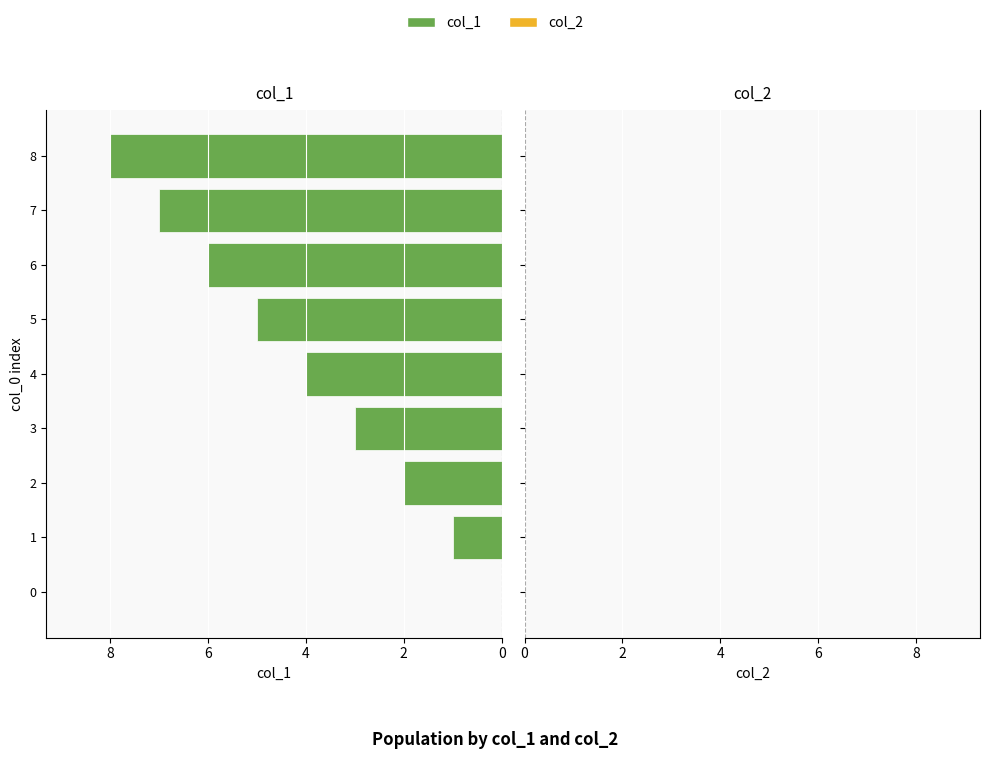

What is the sum of all values?

36